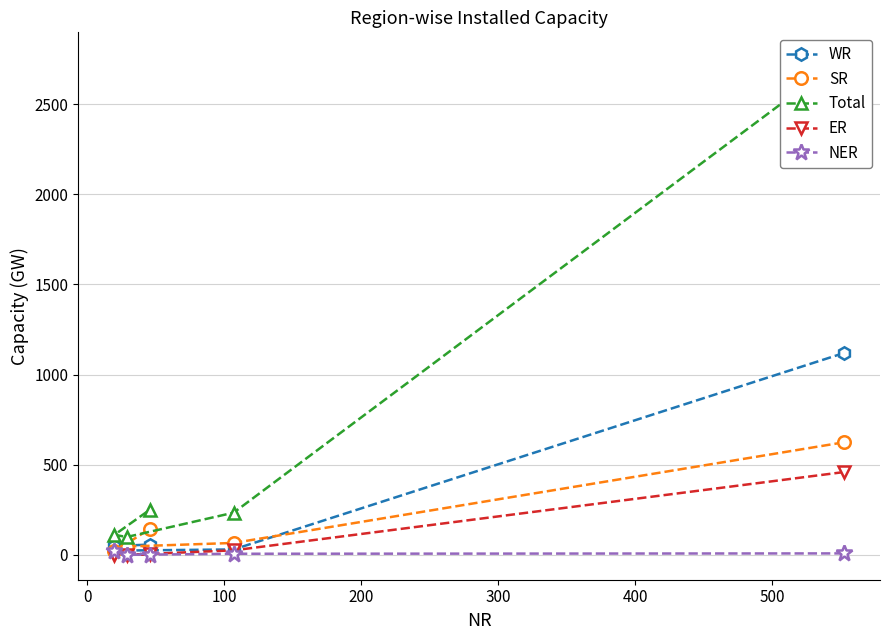

True or false: NER and Total intersect in this chart.

False